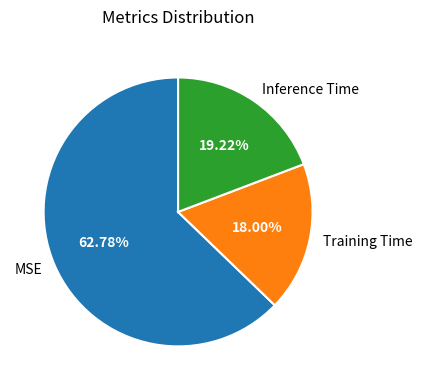

To the nearest percent, what is the average slice percentage?

33%